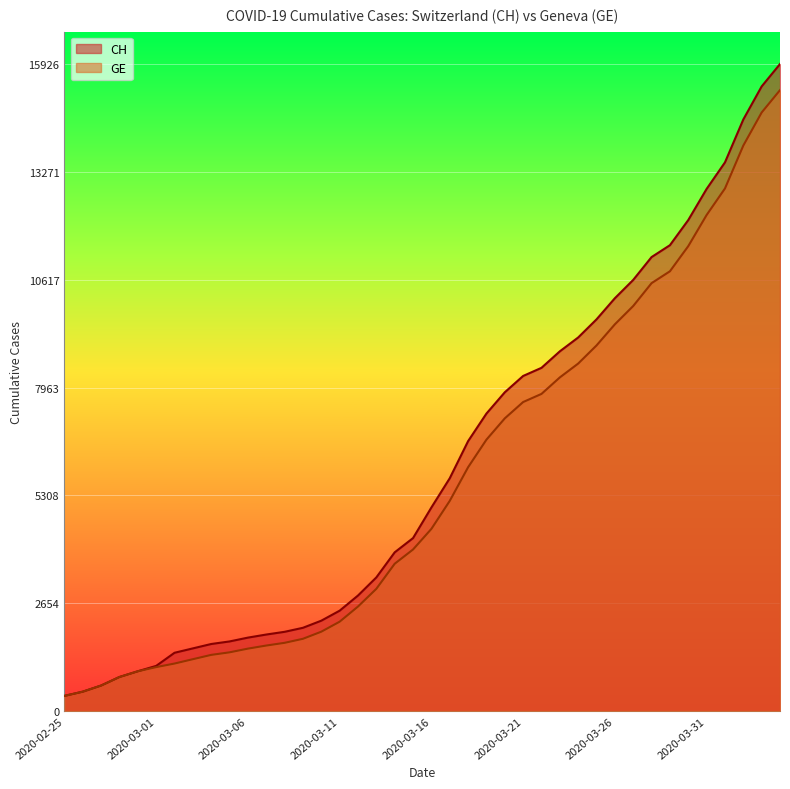

What is the difference between the maximum and minimum values in the CH series?

15551